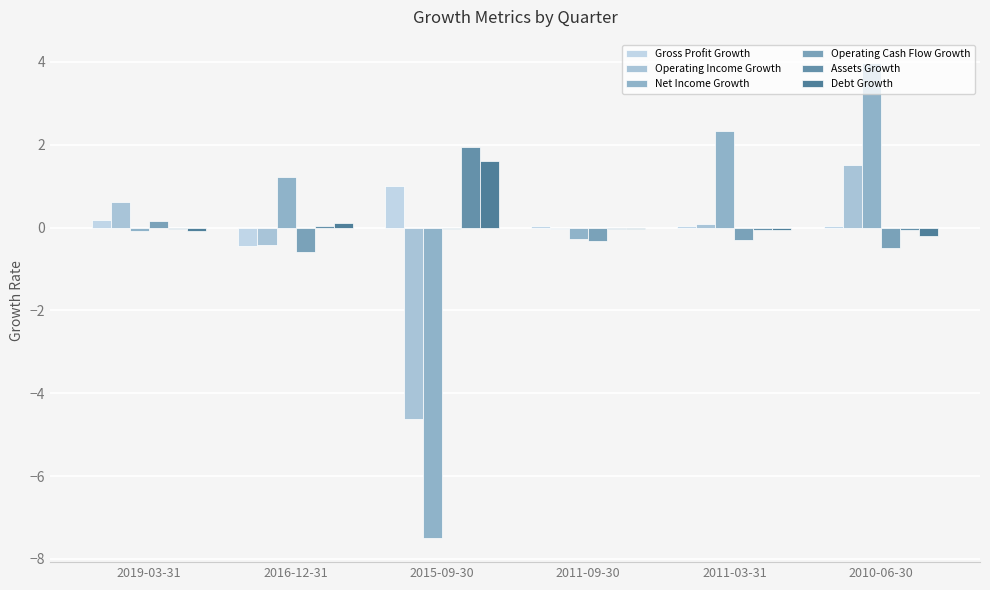

Between 2019-03-31 and 2015-09-30, which series saw the biggest shift?

Net Income Growth